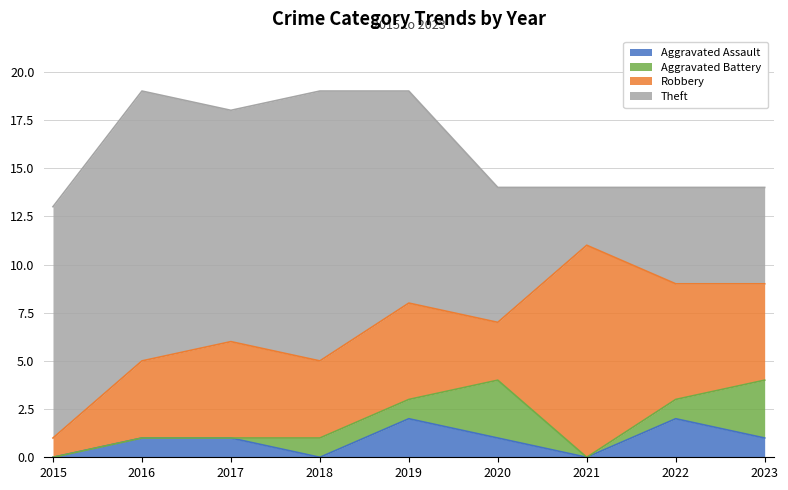

Between 2023 and 2019, which is larger?

2019